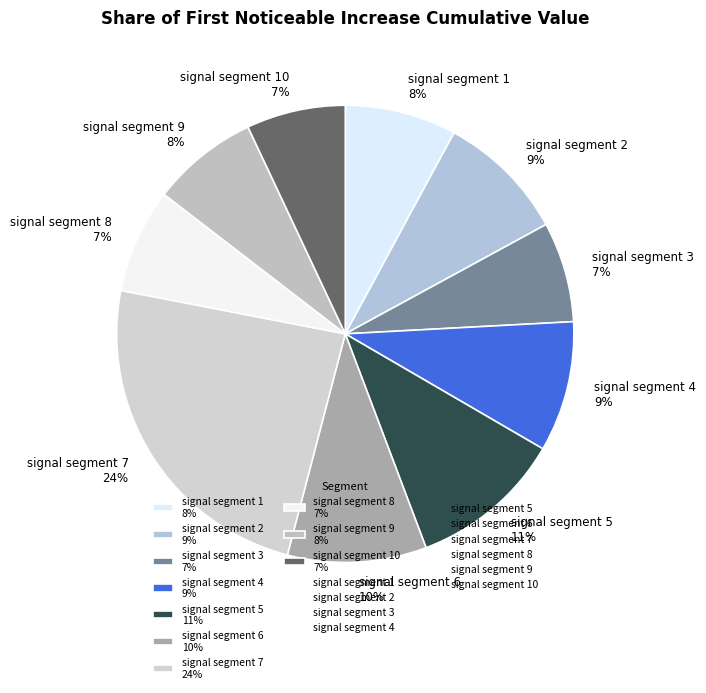

Is it true that signal segment 5 11% is 16% of the pie?

False